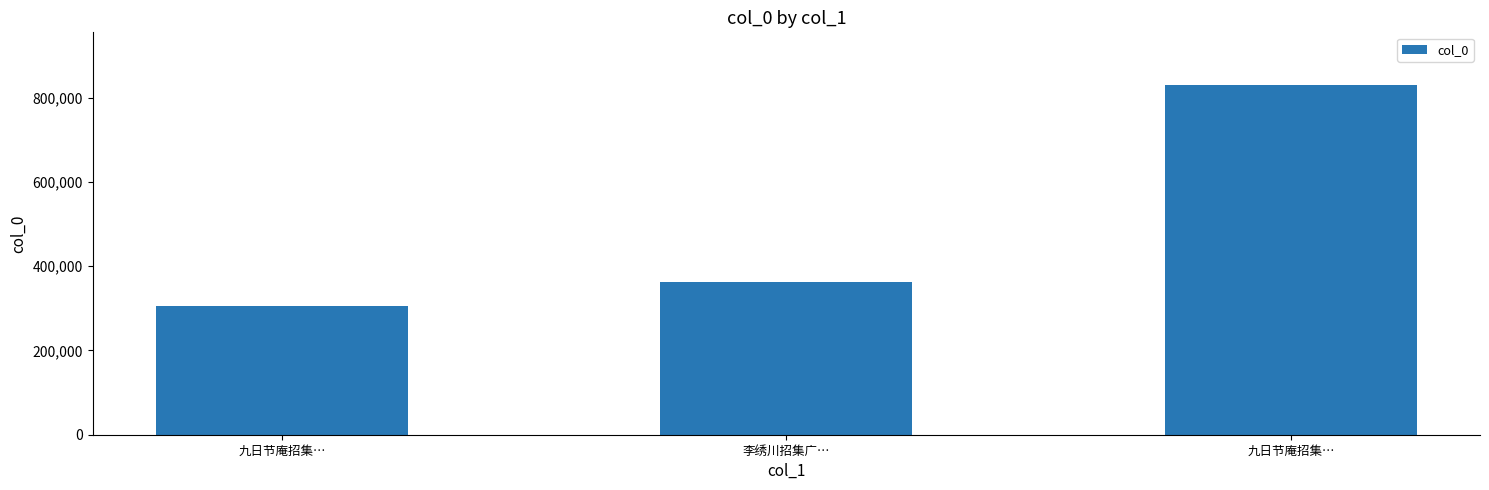

What is the change in value from 李绣川招集广… to 九日节庵招集…?

+467541